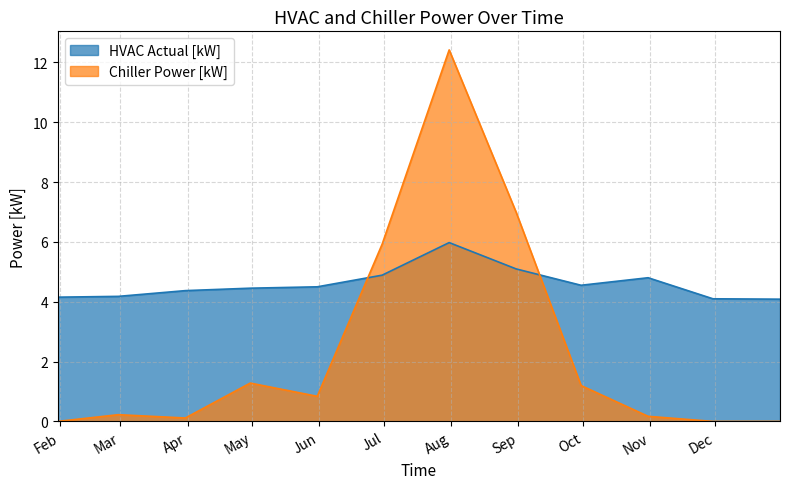

What is the difference between the maximum and minimum values in the Chiller Power [kW] series?

12.4